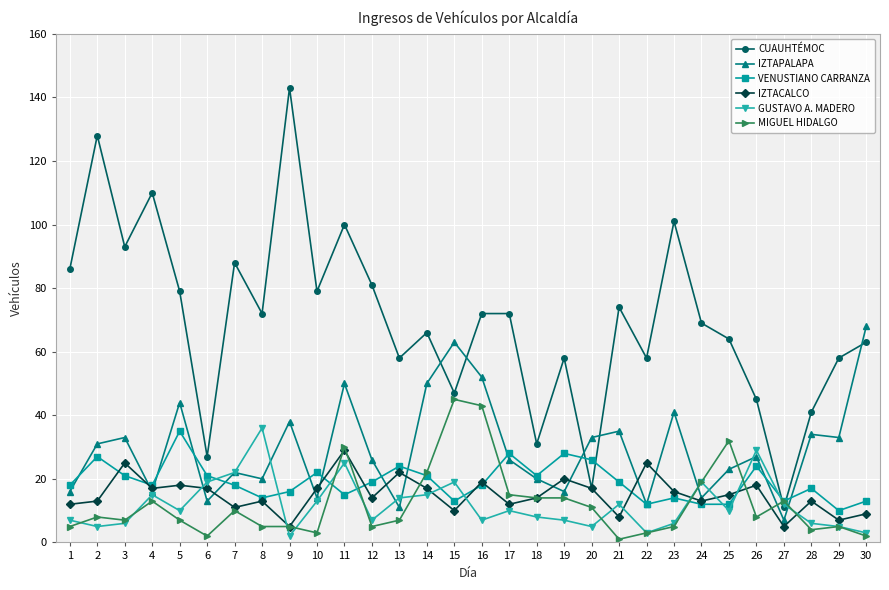

Which series has the largest total across all categories?

CUAUHTÉMOC